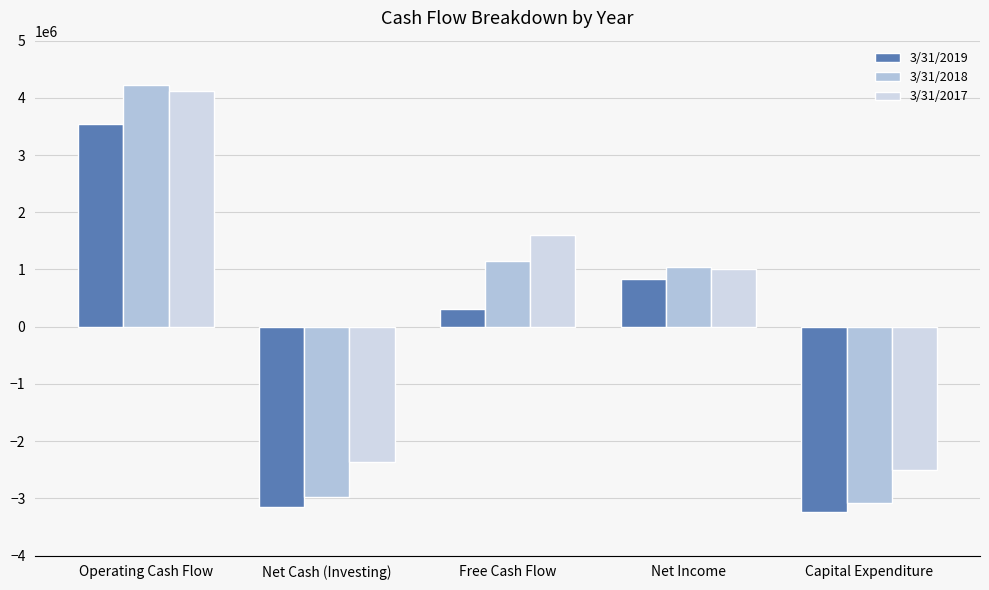

What are all the series names shown in the legend?

3/31/2019, 3/31/2018, 3/31/2017